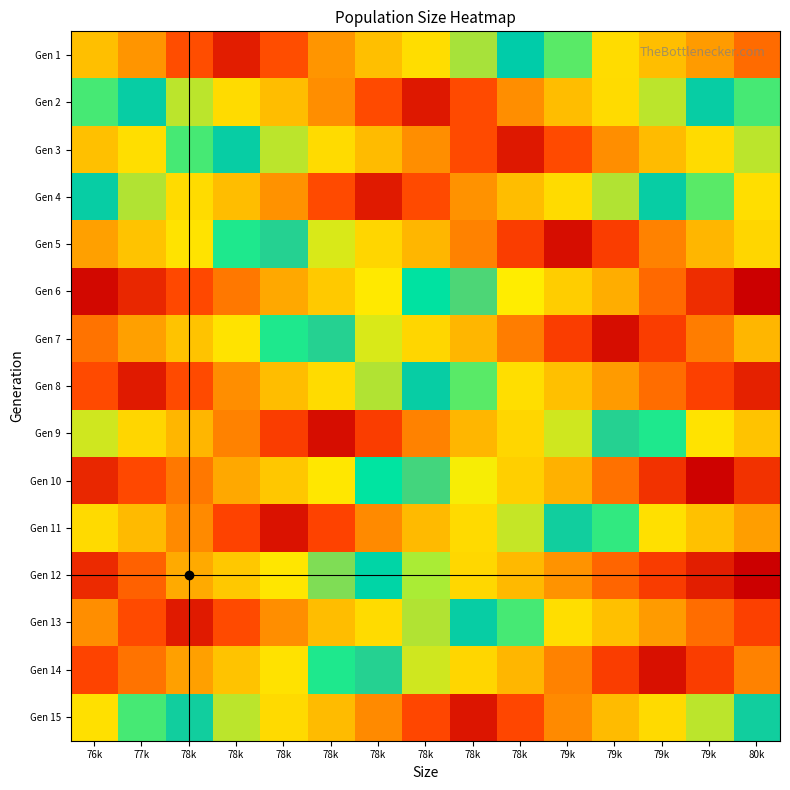

Which series has the widest spread of values?

Gen 6